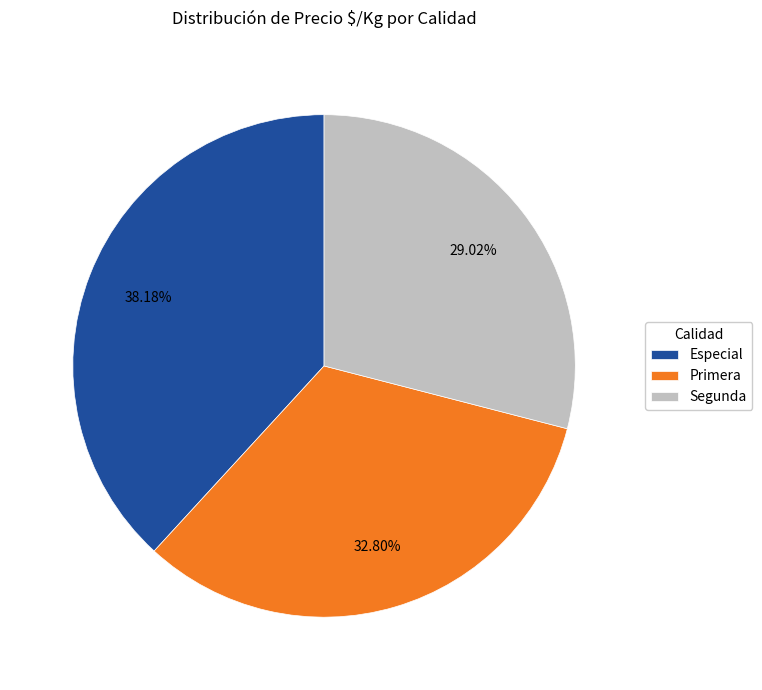

Do Primera and Especial together represent more than half of the pie?

Yes